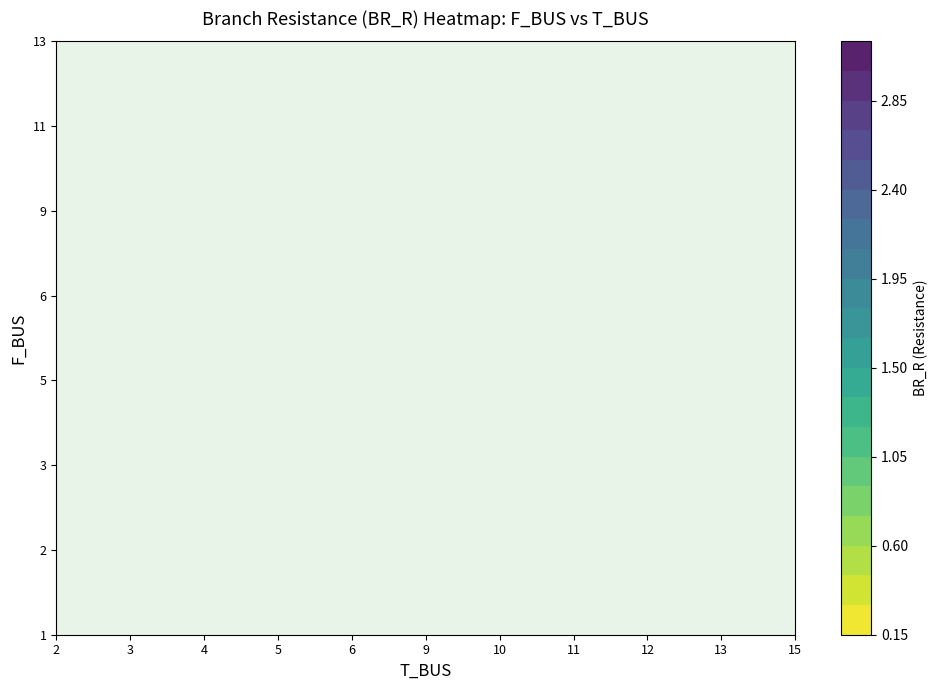

Reading left to right, transcribe all the data shown in this chart.

1: 0.8	1.8
2: 0.0	0.0
3: 0.0	0.0
5: 0.0	0.0
6: 0.0	0.0
9: 0.0	0.0
13: 0.0	0.0
11: 0.0	0.0